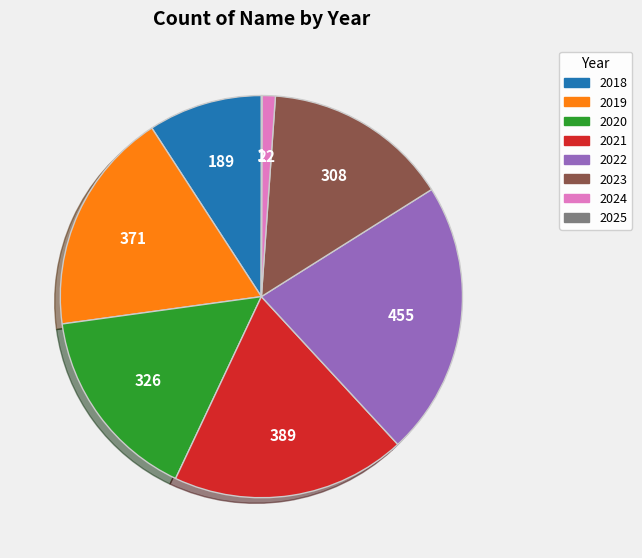

Is it true that 2020 is 16% of the pie?

True